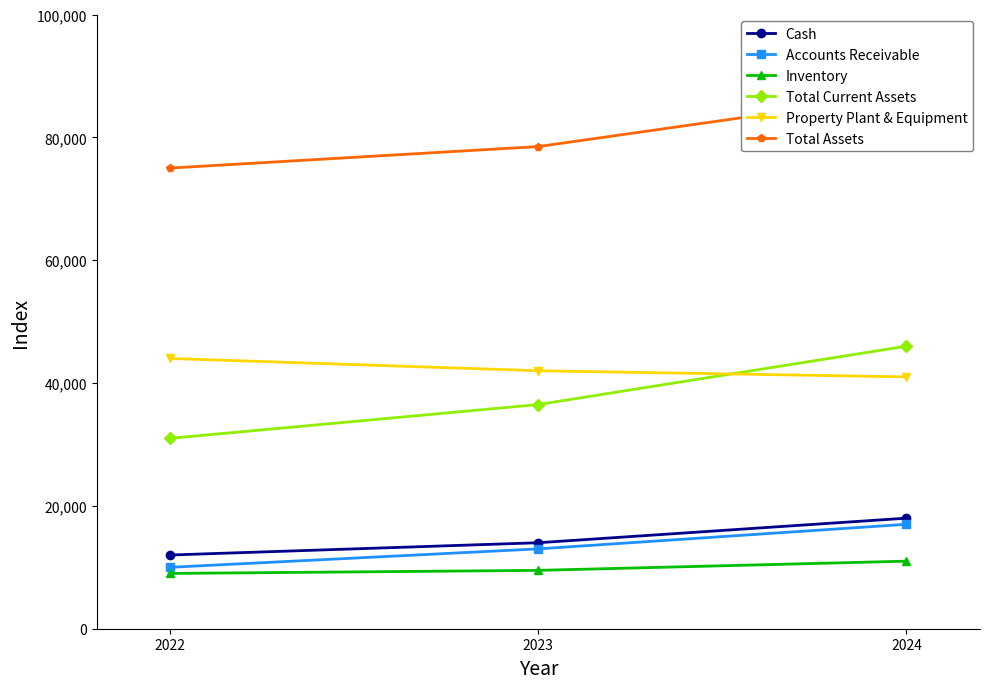

True or false: Property Plant & Equipment has a value of 58082 at 2023.

False